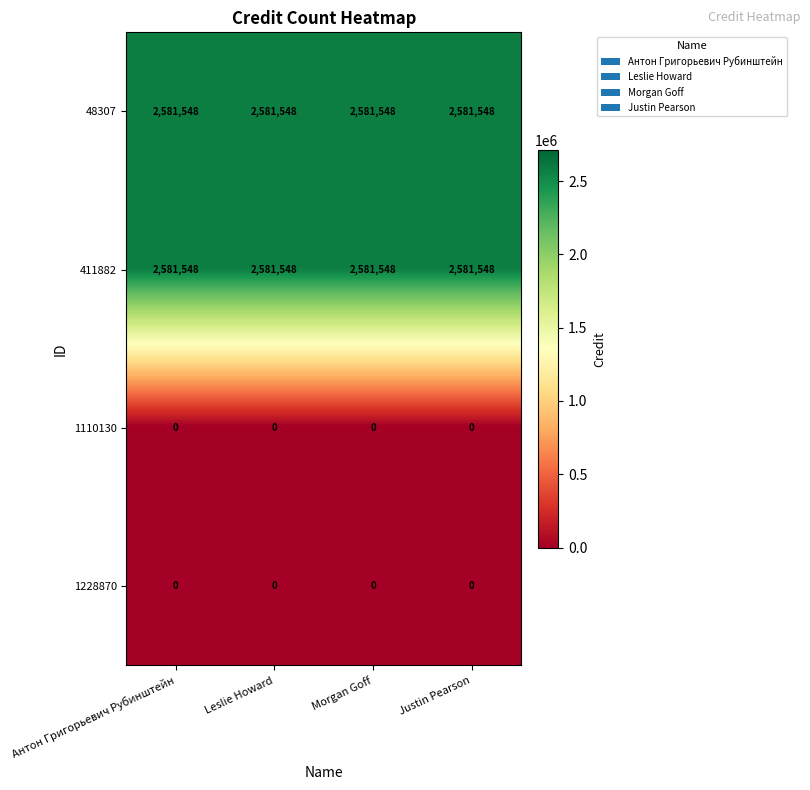

What is the difference between the highest and lowest values at Антон Григорьевич Рубинштейн?

2581548